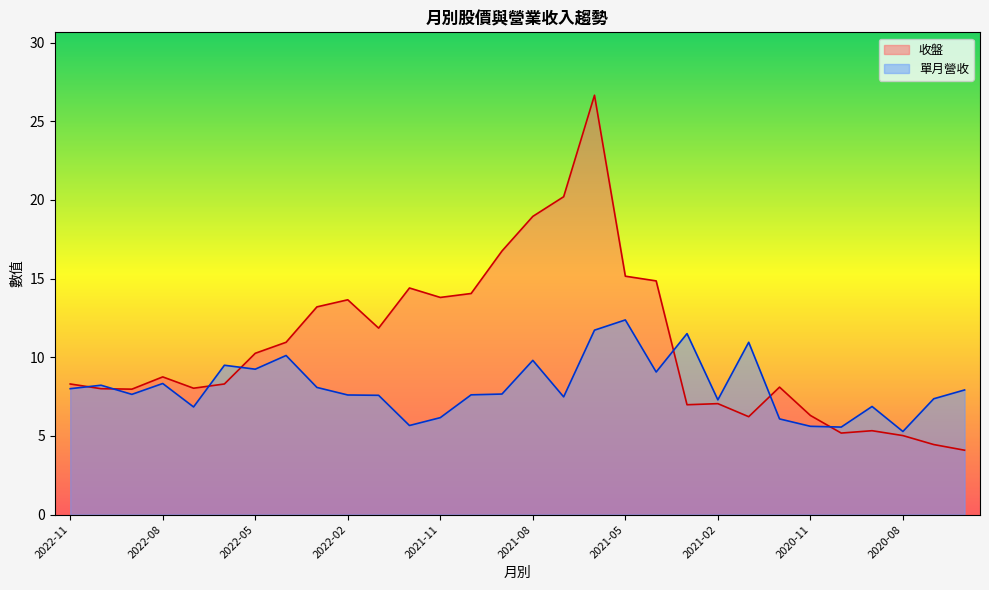

How many interior local valleys does the 單月營收 series have?

9